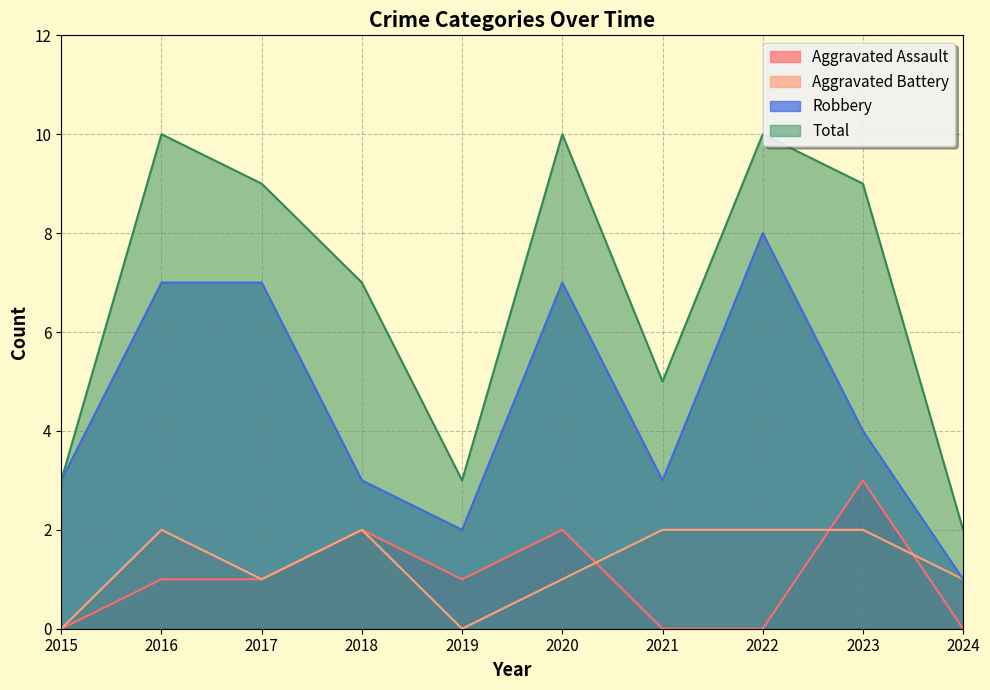

Is it true that Total equals 4 at 2019?

False